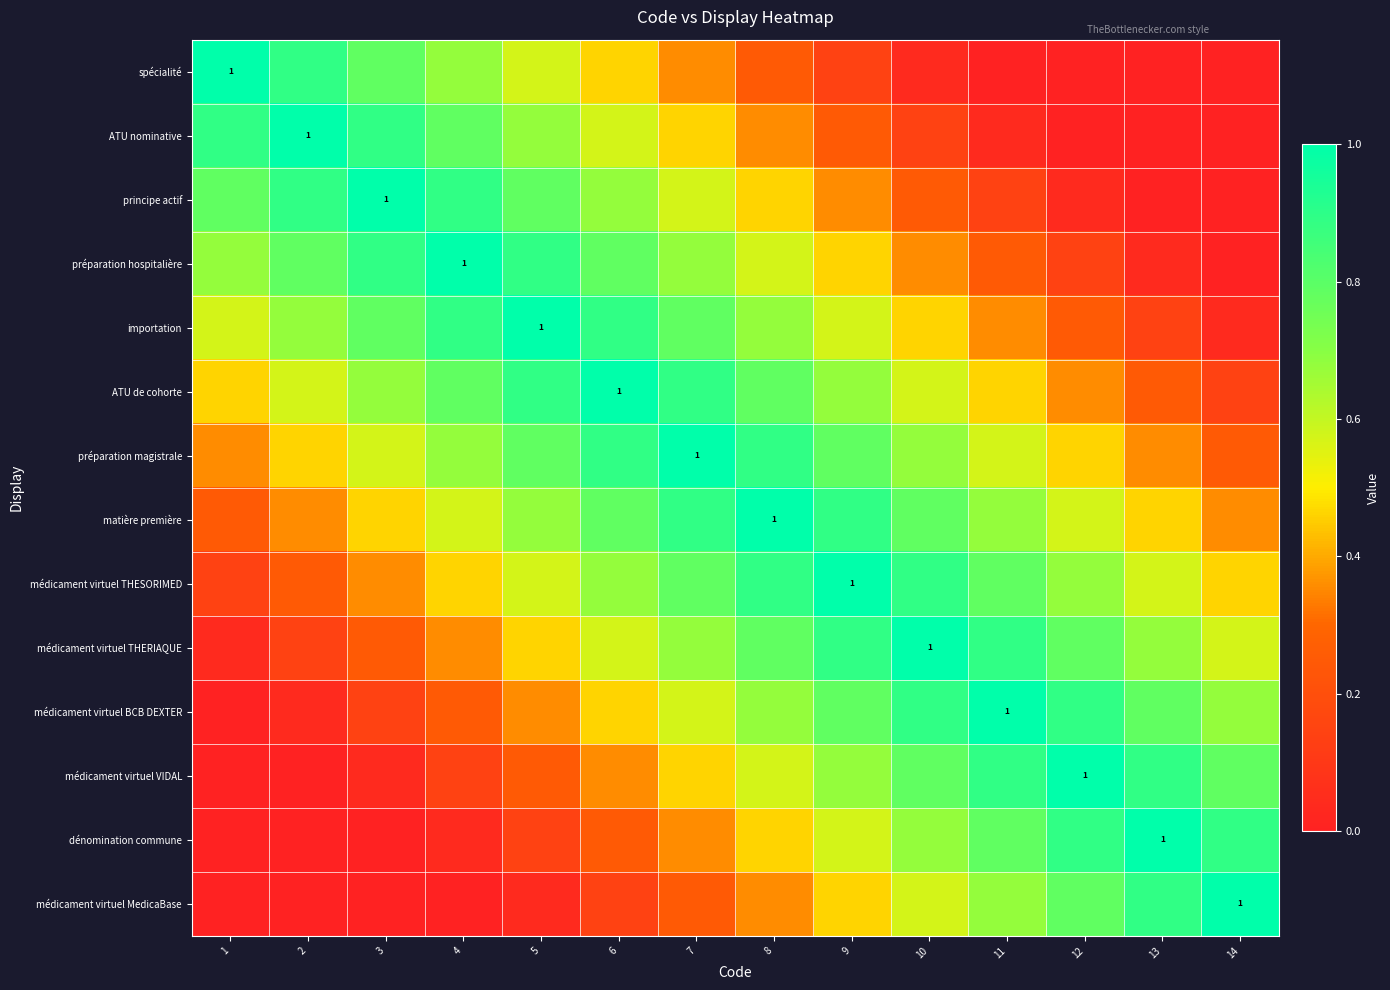

Rank the categories by ATU nominative value from highest to lowest.

2, 1, 3, 4, 5, 6, 7, 8, 9, 10, 11, 12, 13, 14